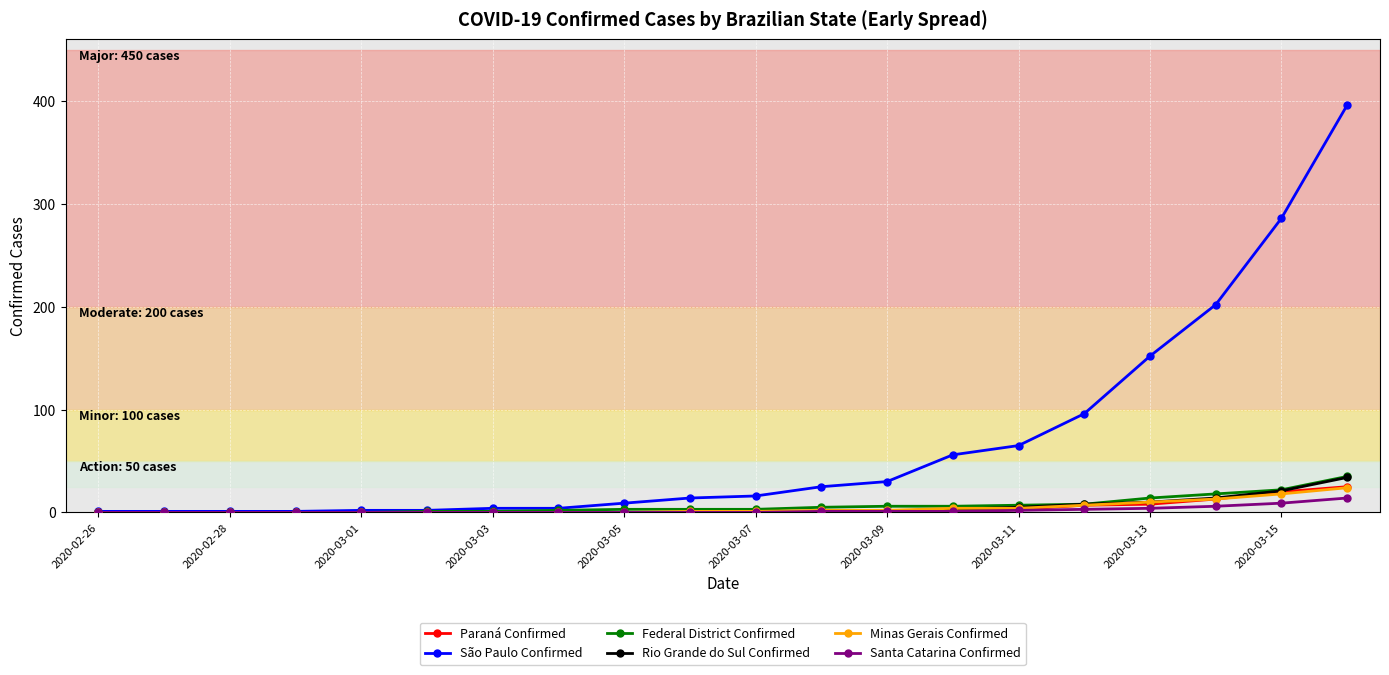

How many series are shown in this chart?

6